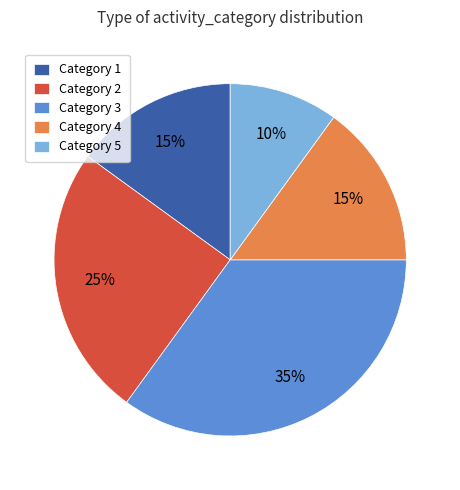

To the nearest percent, what is the difference between the largest and smallest slice percentages?

25%